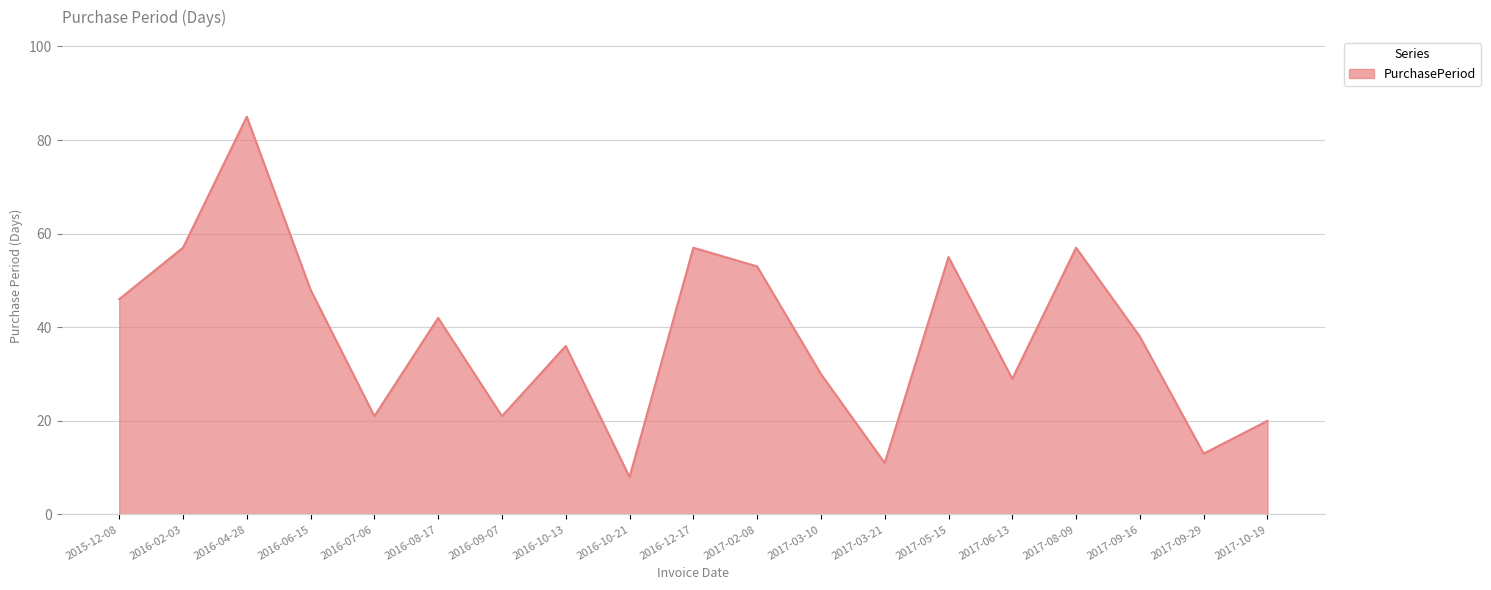

What is the difference between the values at 2016-10-13 and 2016-08-17?

6